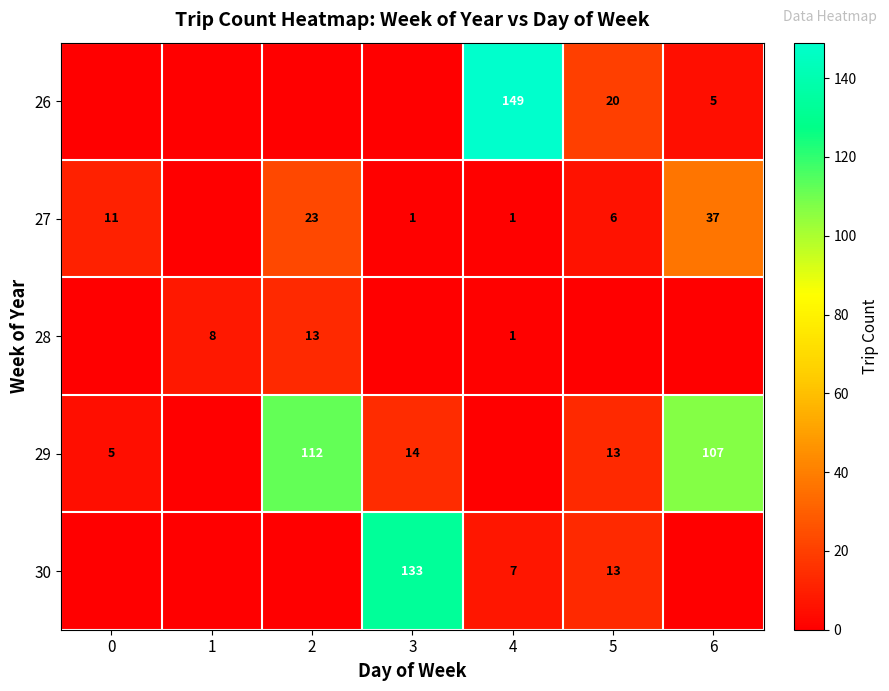

The value of 27 at 2 is 7. True or false?

False